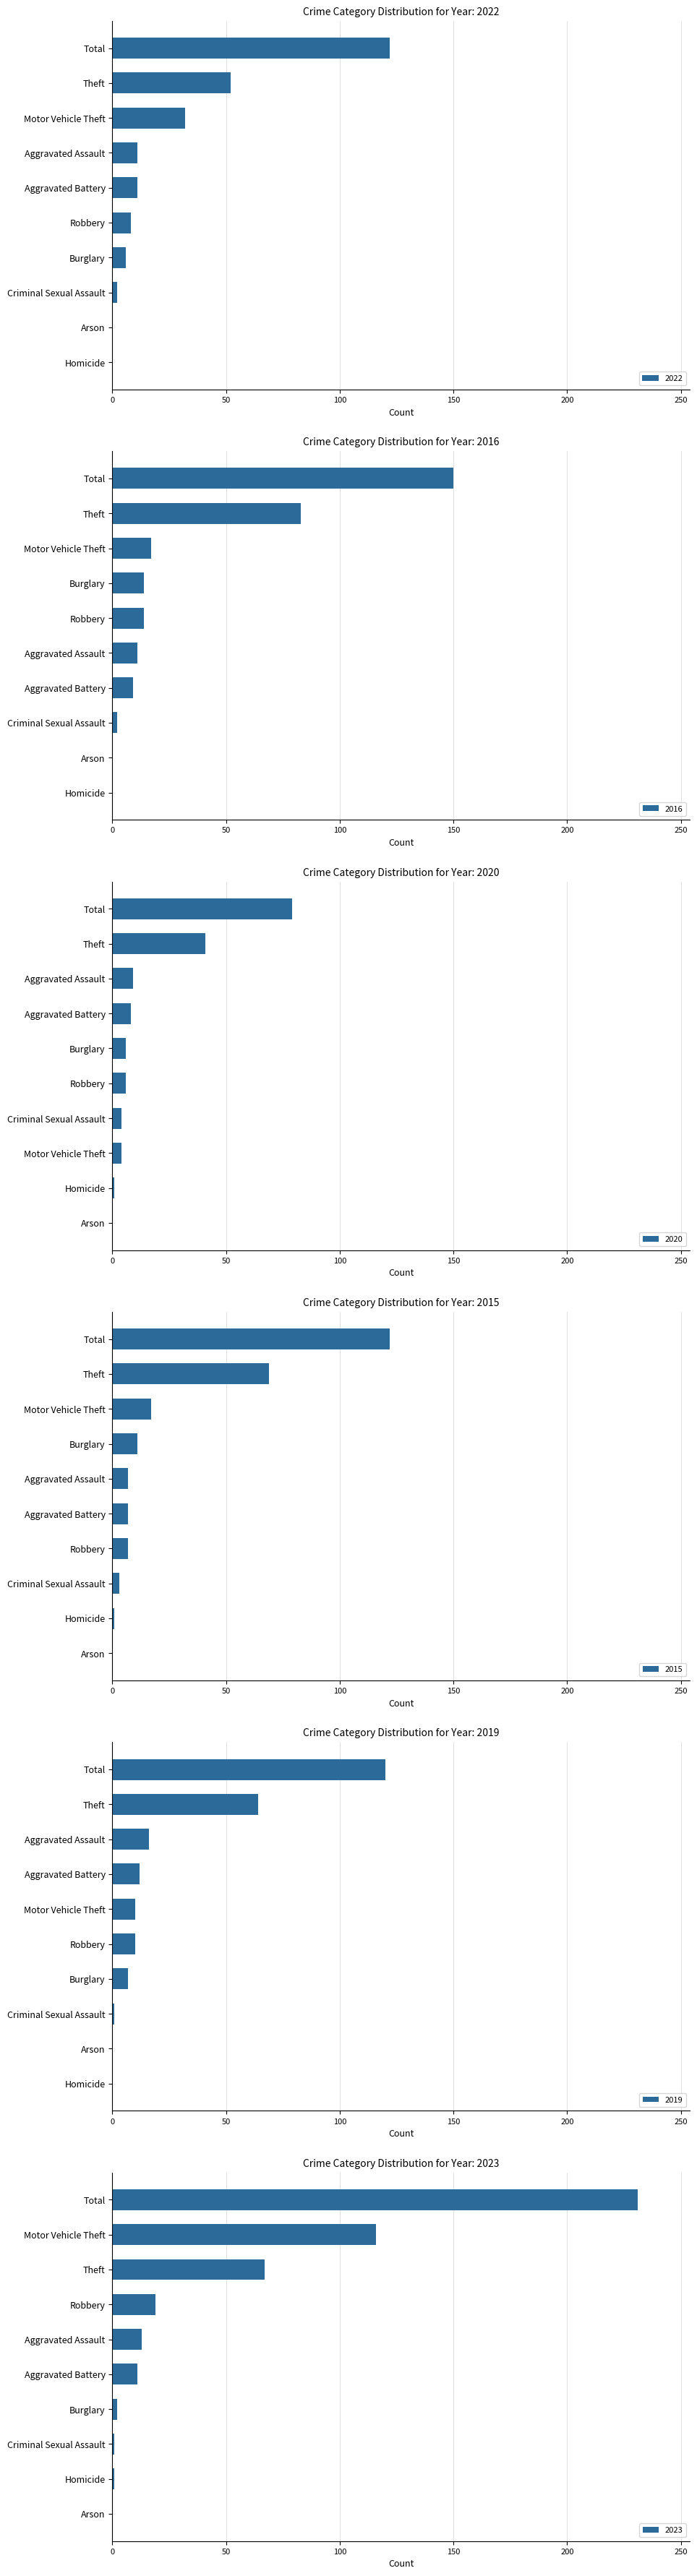

What is the sum of the 2016 values at Aggravated Assault and Total?

161